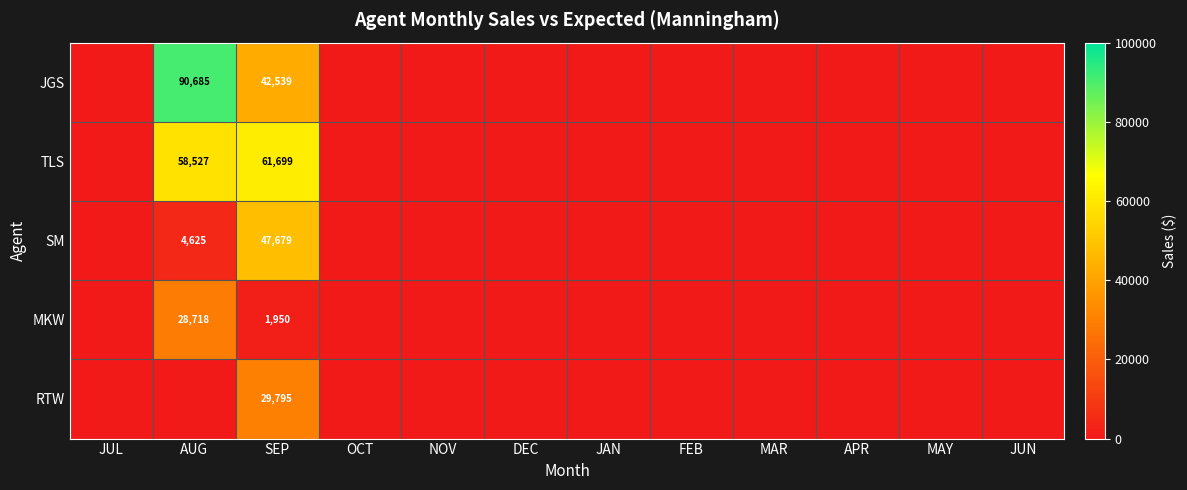

How many positive values does the TLS series have?

2